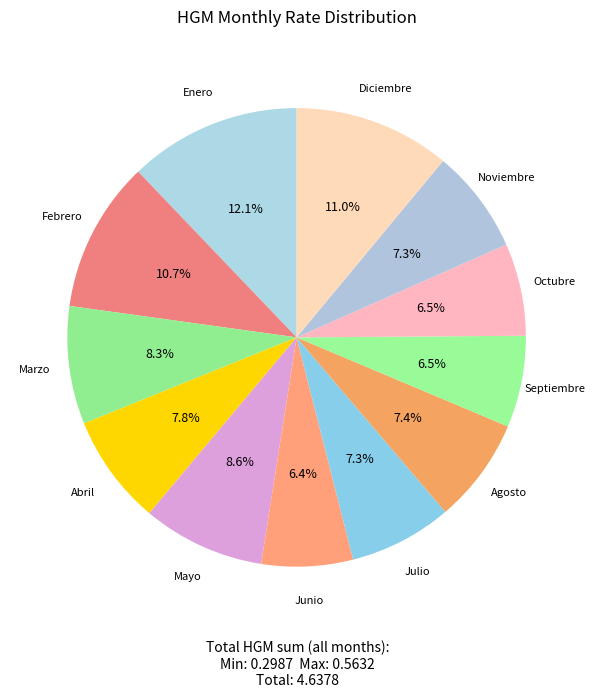

Count the number of slices in the pie.

12